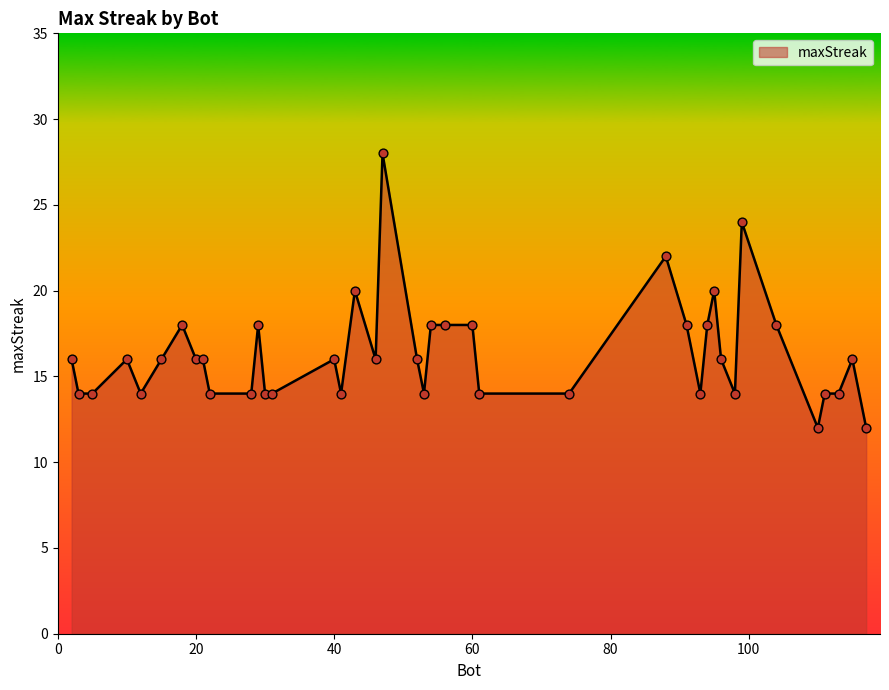

What is the greatest value displayed?

28